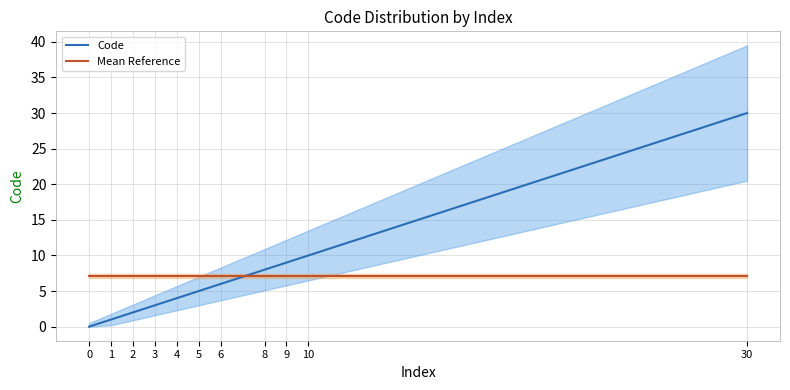

What is the spread (max minus min) of values at 5?

2.1